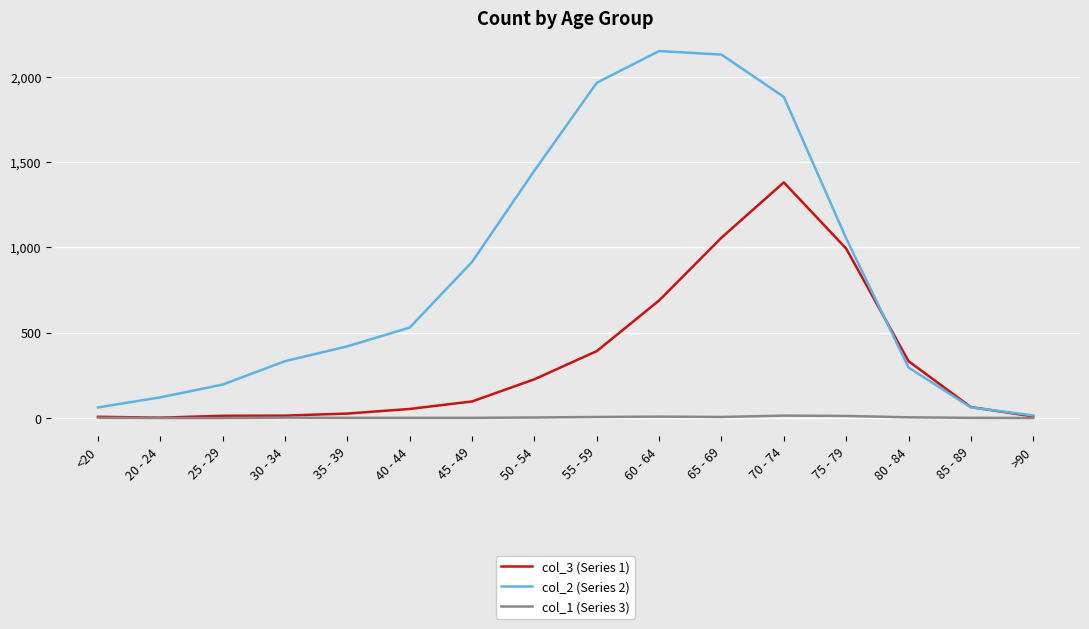

Rank the series by their maximum value, from lowest to highest.

col_1 (Series 3), col_3 (Series 1), col_2 (Series 2)